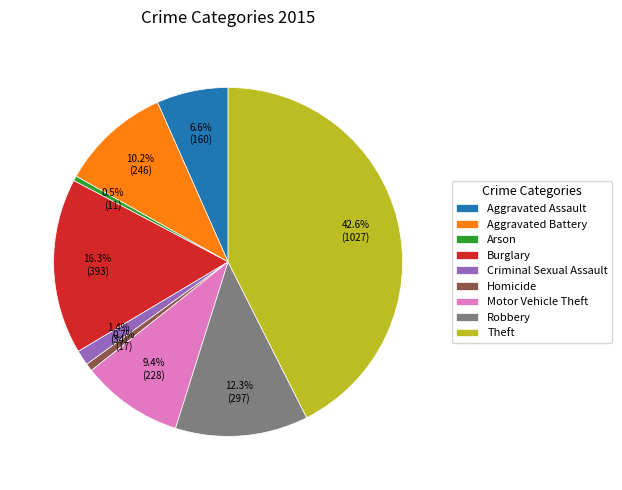

True or false: Aggravated Assault accounts for 14% of the total.

False